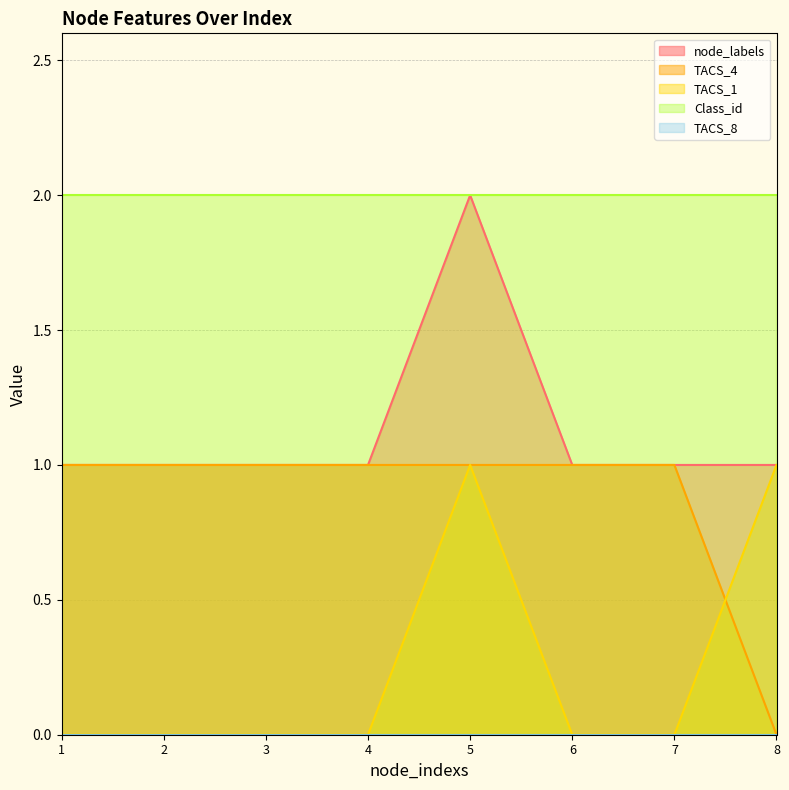

Count the TACS_1 values in the range 0 to 1.

8